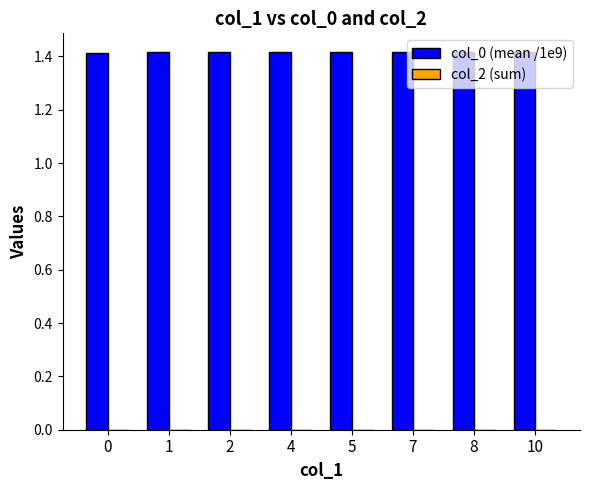

The value at 1 is 1.4. True or false?

True